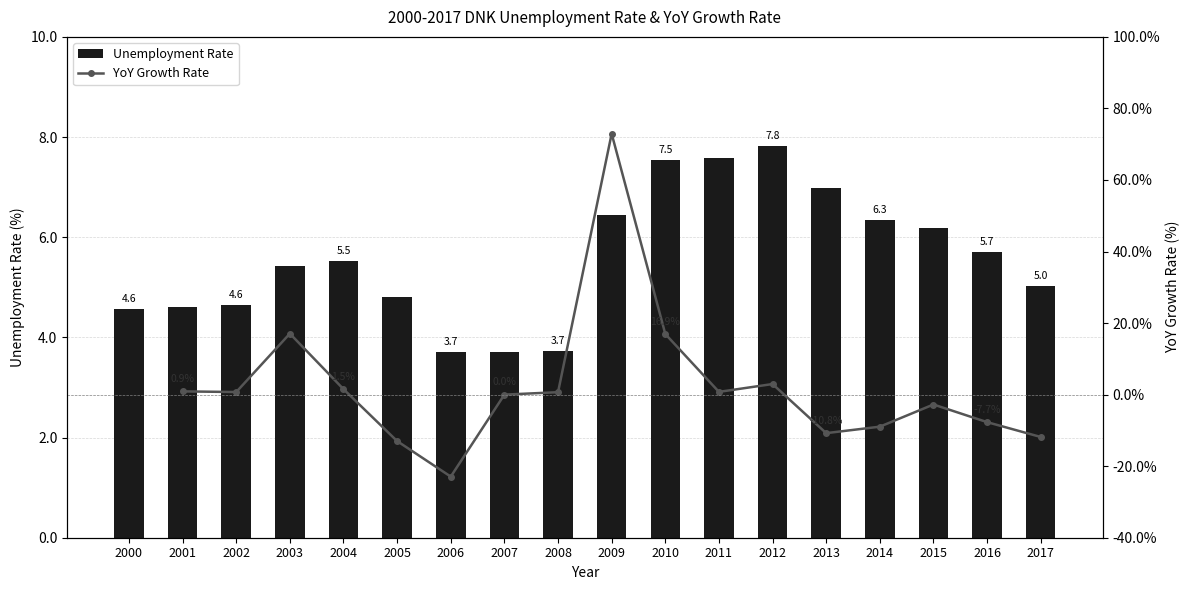

What is the difference between the values at 2009 and 2005?

1.6